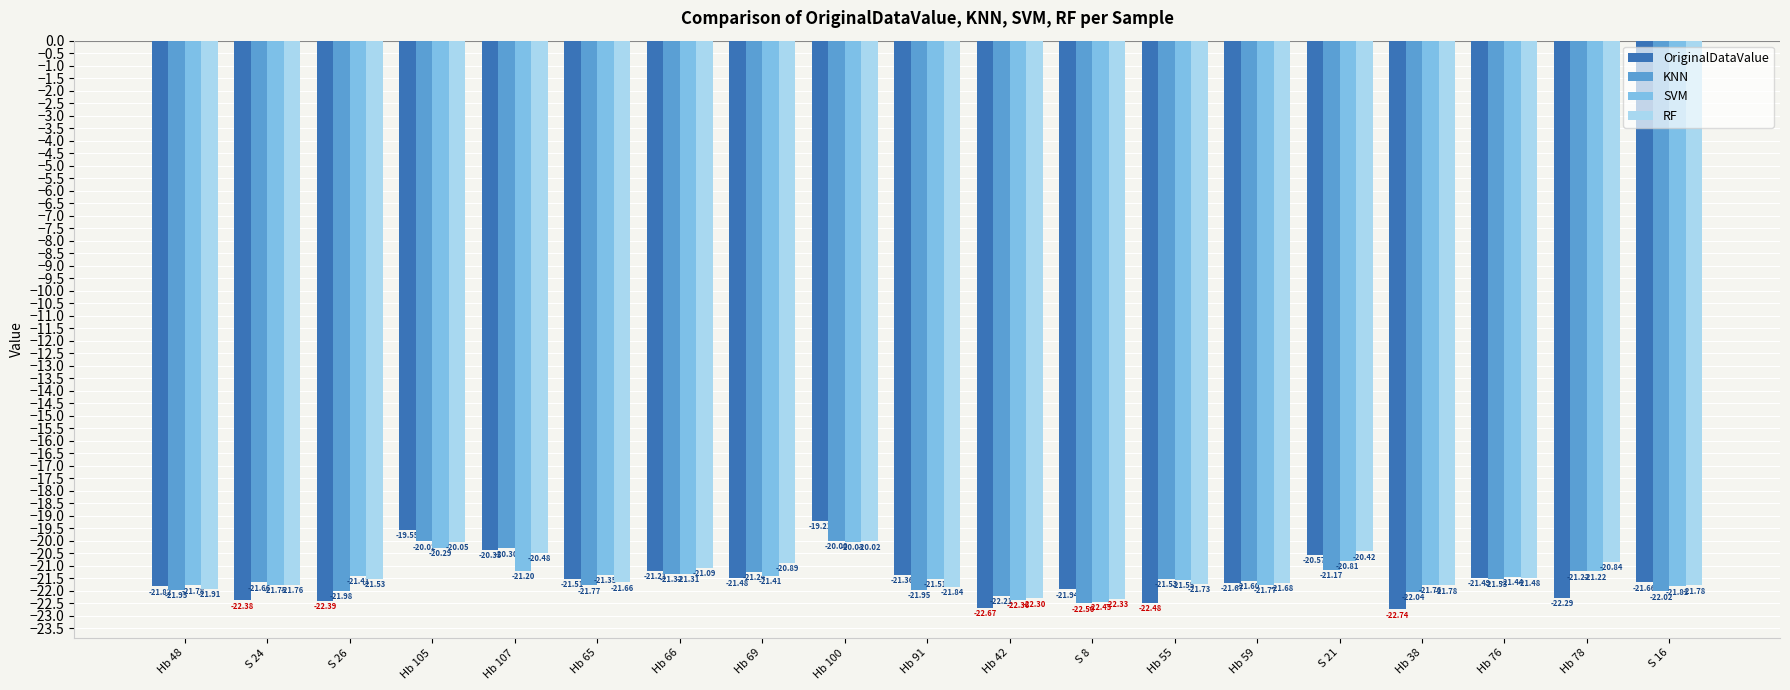

Count the number of data series in this chart.

4